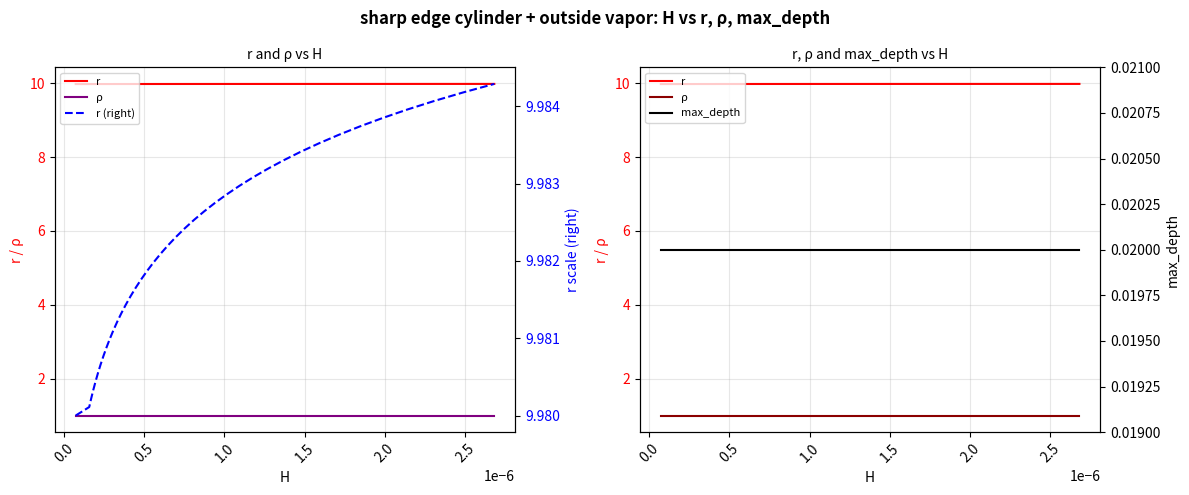

Which series has the widest spread of values?

r